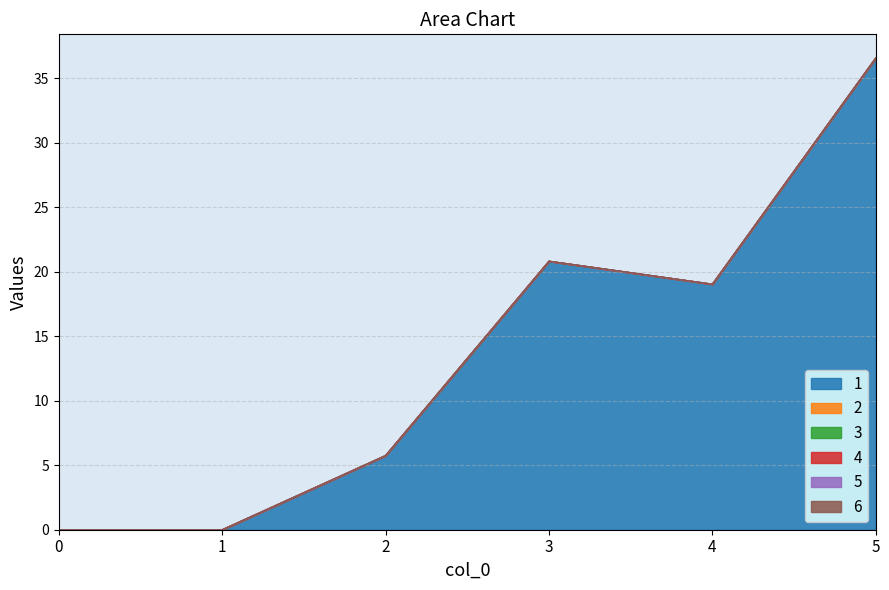

Which series changed the most between 1 and 3?

1